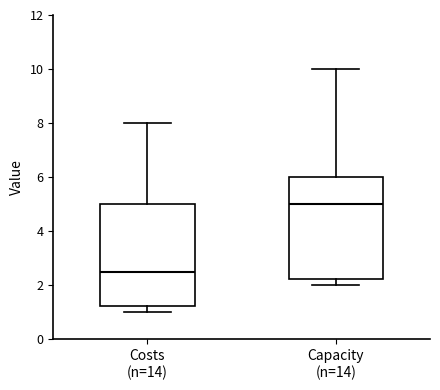

Which box's median line is the highest?

Capacity (n=14)